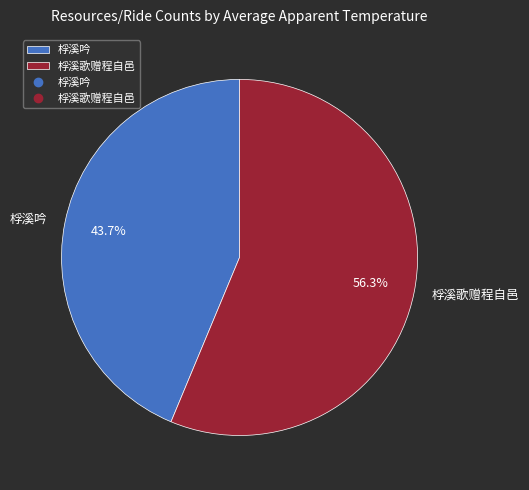

Rank the categories by value from lowest to highest.

桴溪吟, 桴溪歌赠程自邑